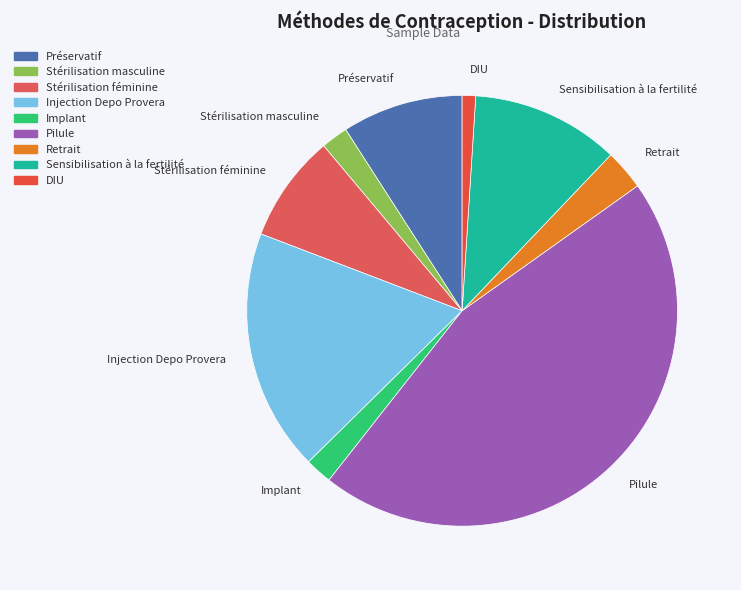

Is Pilule the majority of the pie?

No